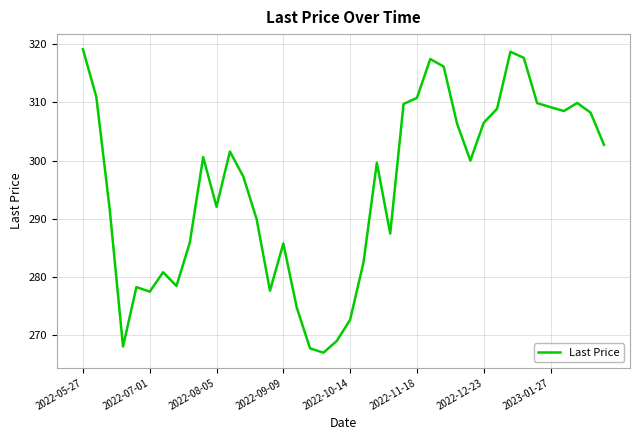

What is the difference between the maximum and minimum values?

52.1